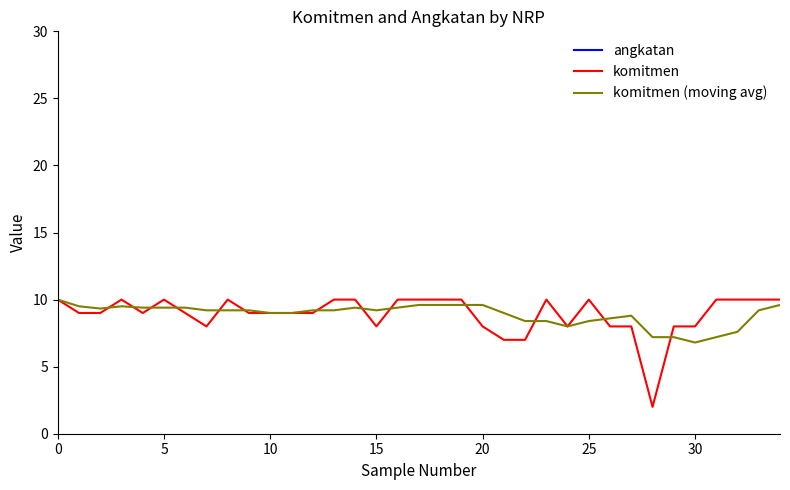

Which series has the largest total across all categories?

angkatan